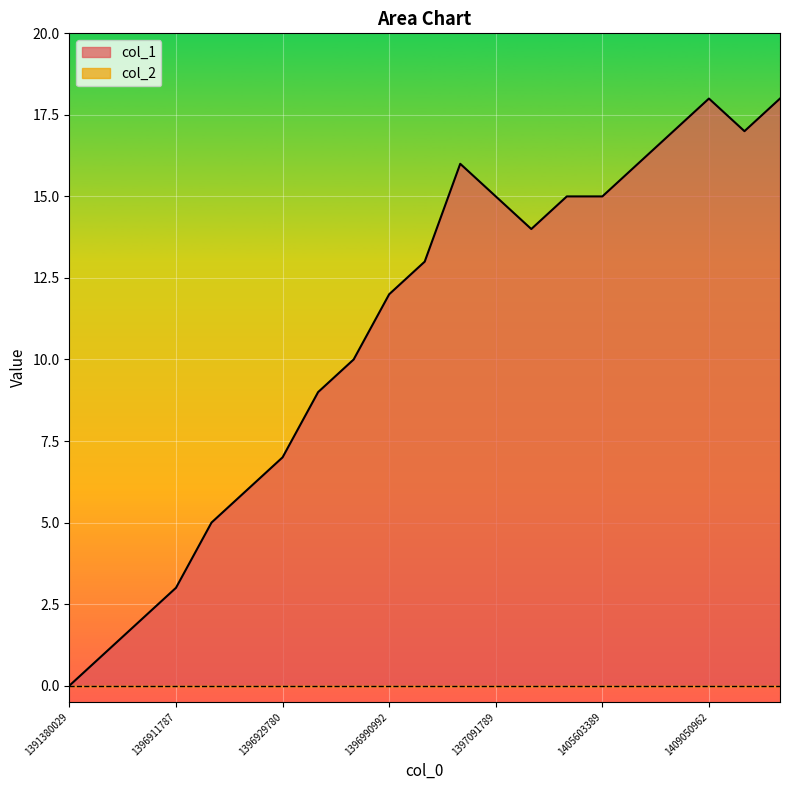

At which label does the data first exceed 13?

1396998185